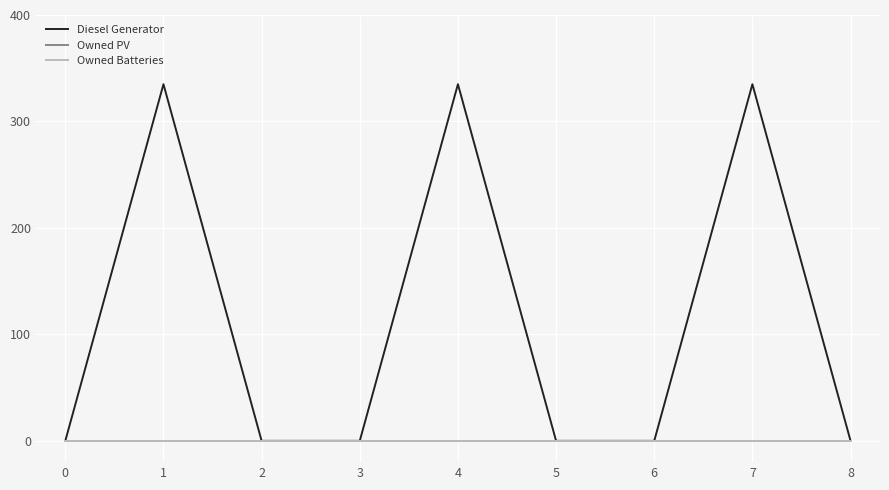

True or false: Owned PV and Diesel Generator intersect in this chart.

False